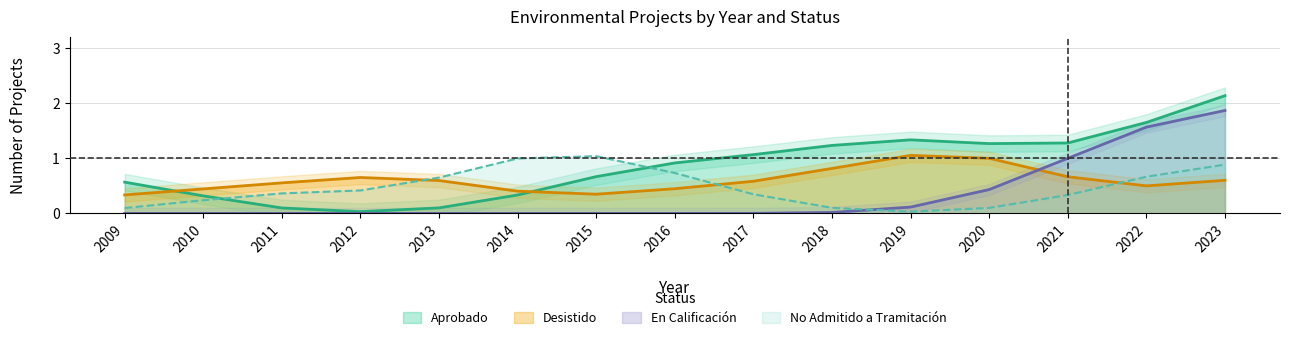

At which category is the sum across all series the highest?

2023